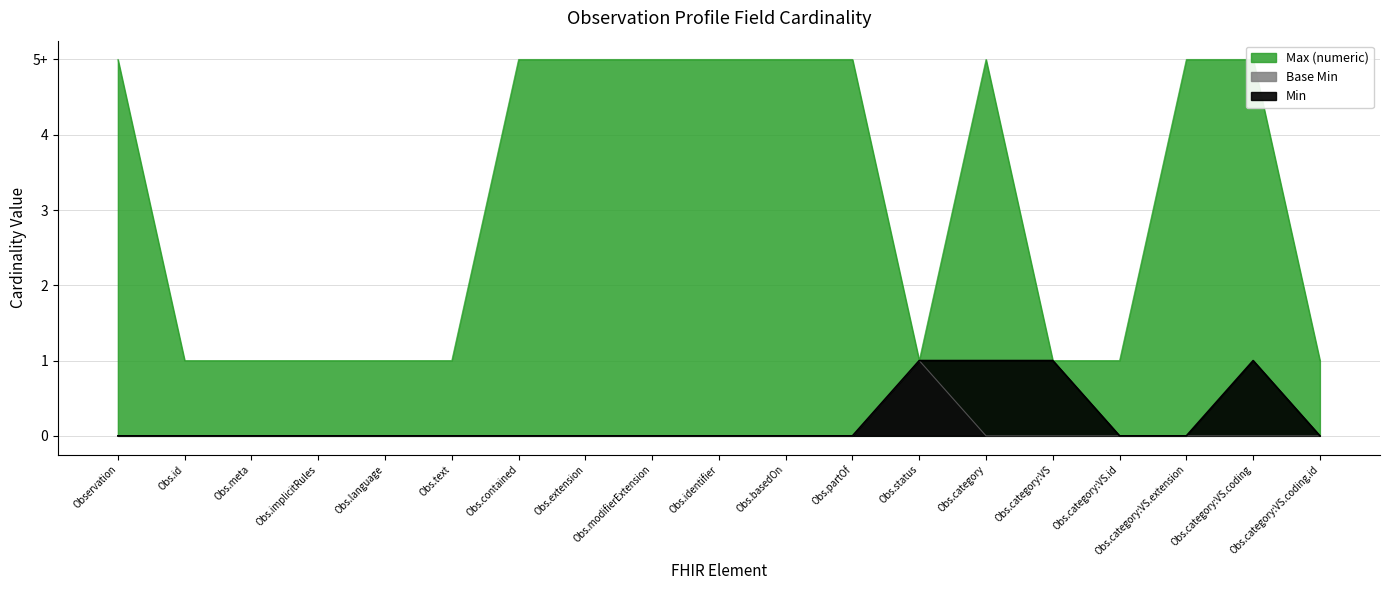

True or false: Min and Max (numeric) intersect in this chart.

False